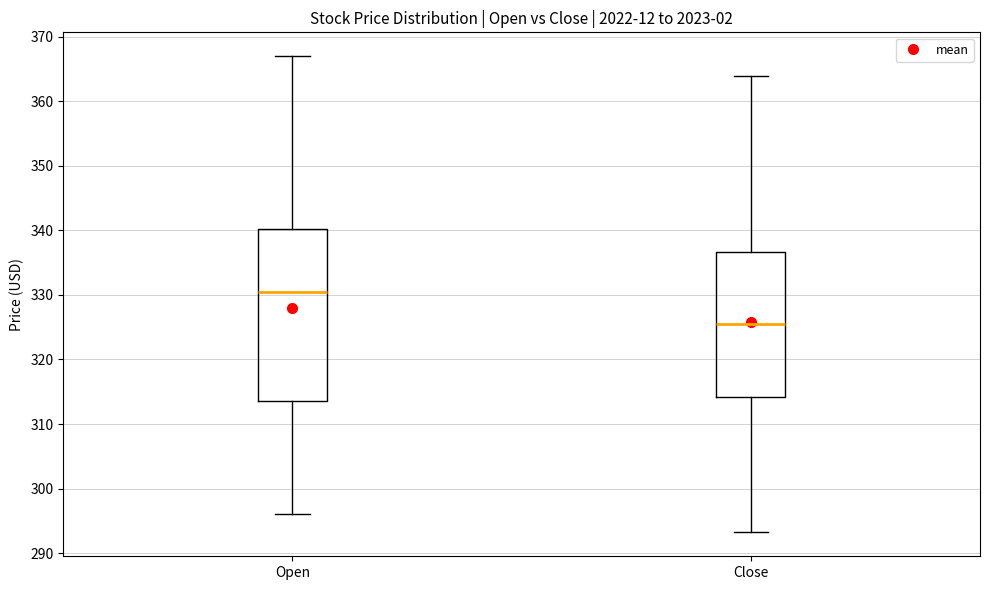

Reading left to right, transcribe this box plot: for each box, give where its median line is, the range the box spans, and where its two whiskers end, as read against the y-axis. The values are not printed on the chart, so give them approximately, as read against the axis.

Open: median 330, box 314 to 340, whiskers 296 to 367
Close: median 325, box 314 to 337, whiskers 293 to 364